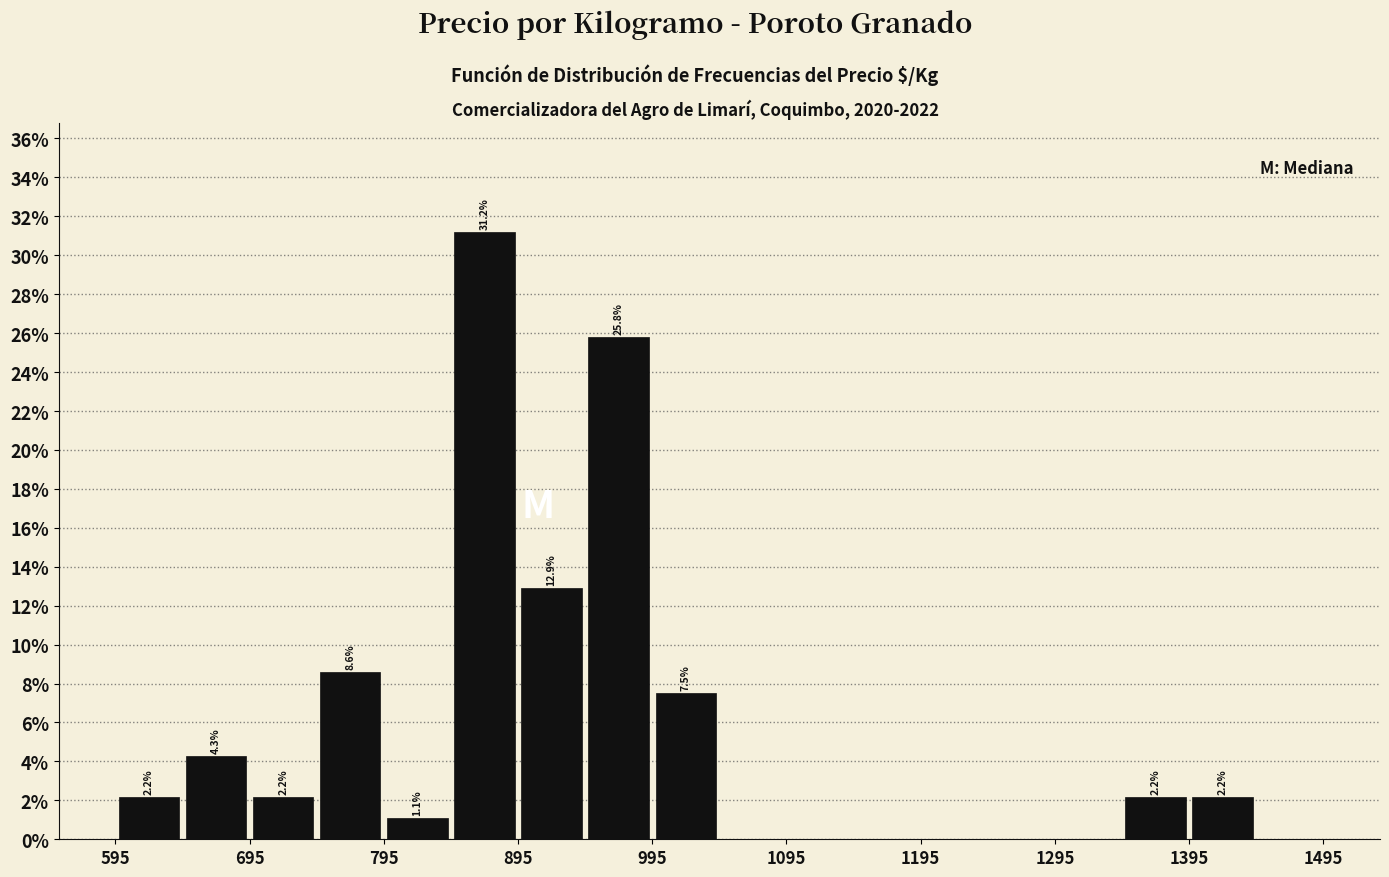

Which range on the x-axis has the tallest bar?

845 to 895